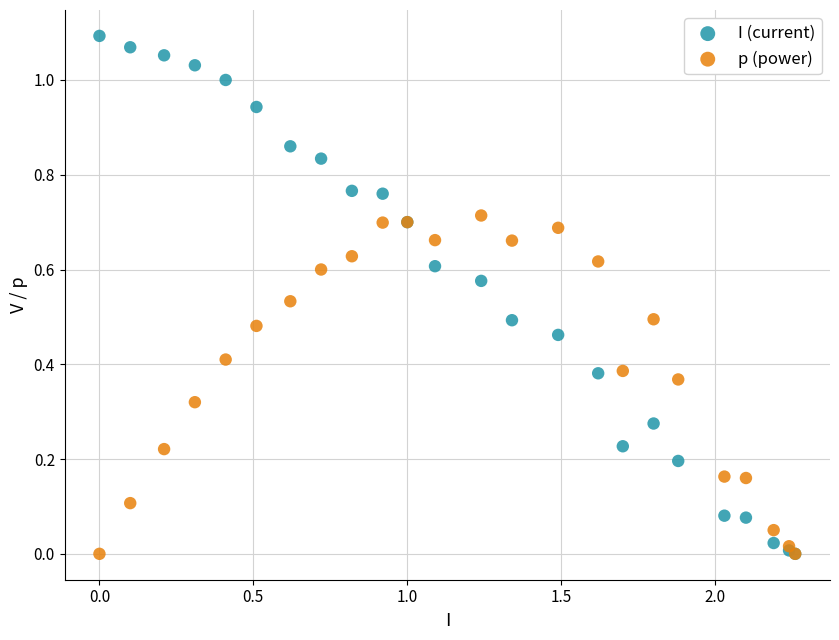

Which series has the largest Y range (max minus min)?

I (current)